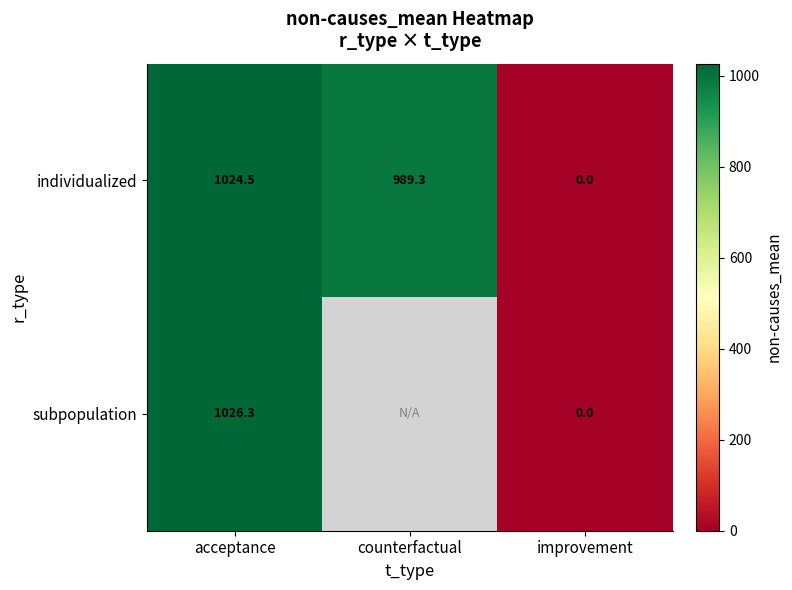

Which label corresponds to the smallest value in the chart?

improvement